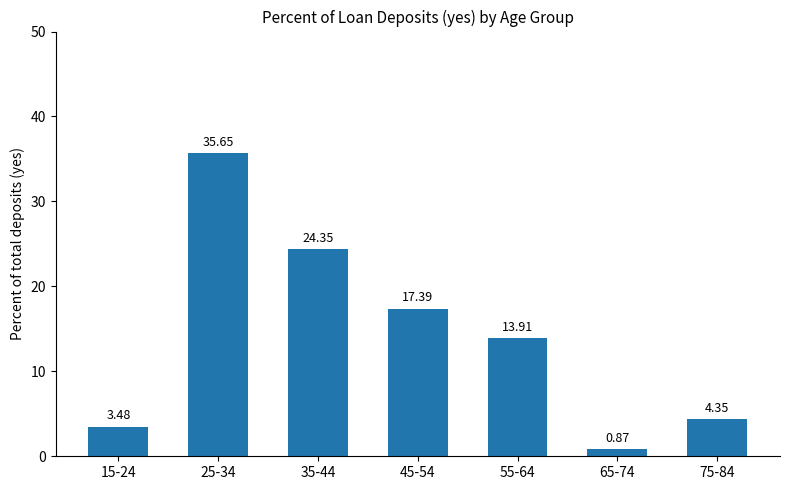

How many distinct data groups are displayed?

1